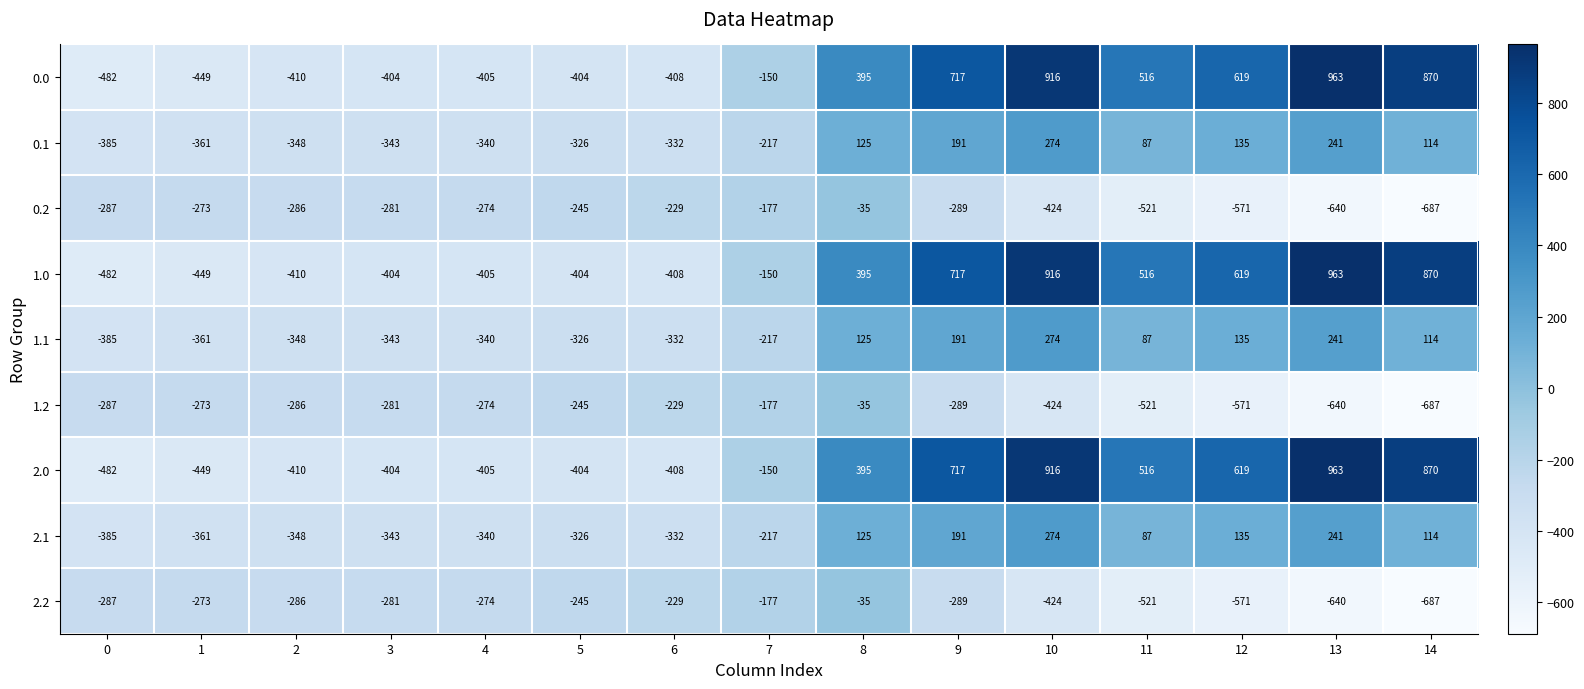

What is the difference between the 1.0 values at 14 and 9?

153